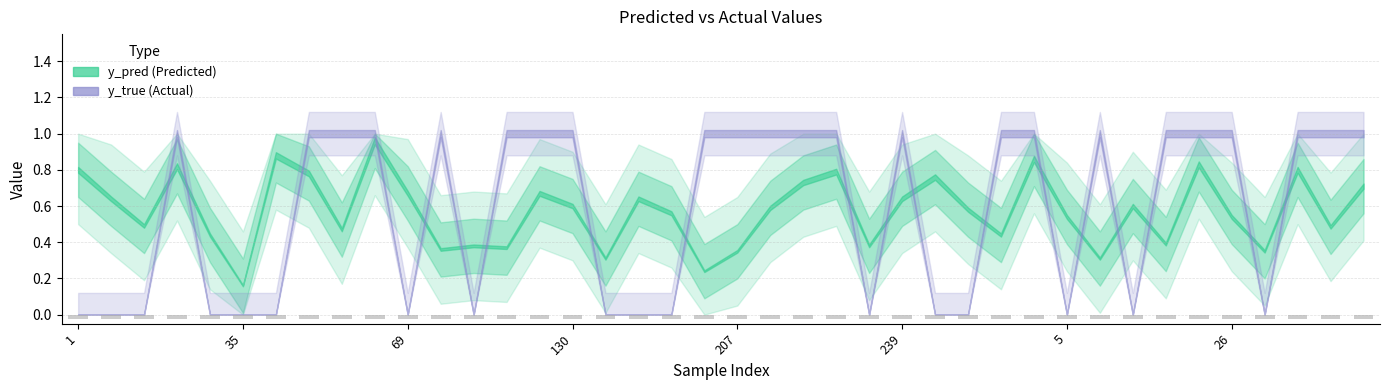

Reading left to right, what are all the values shown in this chart?

y_pred: 1=0.8	7=0.6	10=0.5	23=0.8	34=0.4	35=0.2	36=0.9	42=0.8	45=0.5	65=1.0	69=0.7	96=0.4	112=0.4	113=0.4	127=0.7	130=0.6	139=0.3	184=0.6	188=0.6	191=0.2	207=0.3	222=0.6	224=0.7	228=0.8	230=0.4	239=0.6	243=0.8	253=0.6	268=0.4	290=0.9	5=0.5	8=0.3	13=0.6	17=0.4	25=0.8	26=0.5	27=0.3	33=0.8	41=0.5	46=0.7
y_true: 1=0.0	7=0.0	10=0.0	23=1.0	34=0.0	35=0.0	36=0.0	42=1.0	45=1.0	65=1.0	69=0.0	96=1.0	112=0.0	113=1.0	127=1.0	130=1.0	139=0.0	184=0.0	188=0.0	191=1.0	207=1.0	222=1.0	224=1.0	228=1.0	230=0.0	239=1.0	243=0.0	253=0.0	268=1.0	290=1.0	5=0.0	8=1.0	13=0.0	17=1.0	25=1.0	26=1.0	27=0.0	33=1.0	41=1.0	46=1.0